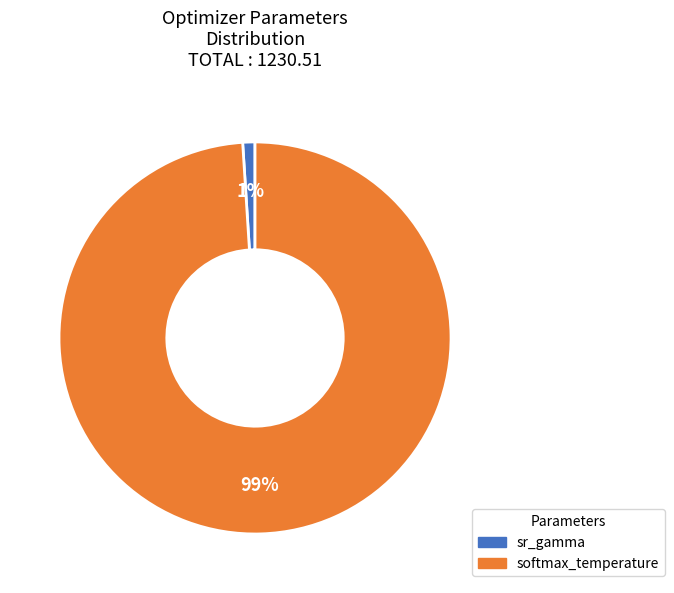

Do softmax_temperature and sr_gamma together represent more than half of the pie?

Yes